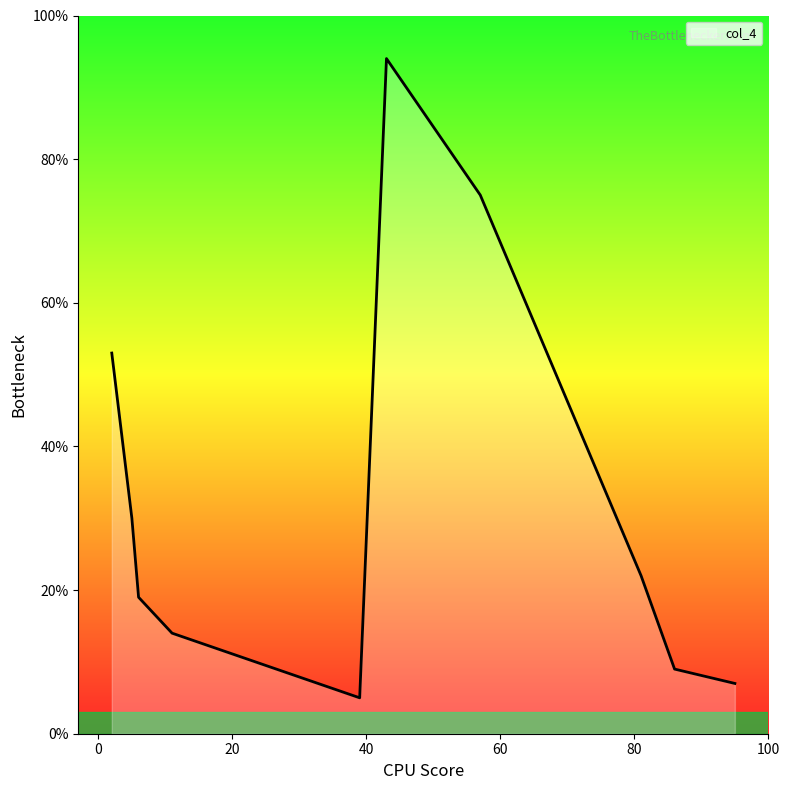

What is the minimum value shown in the chart?

5